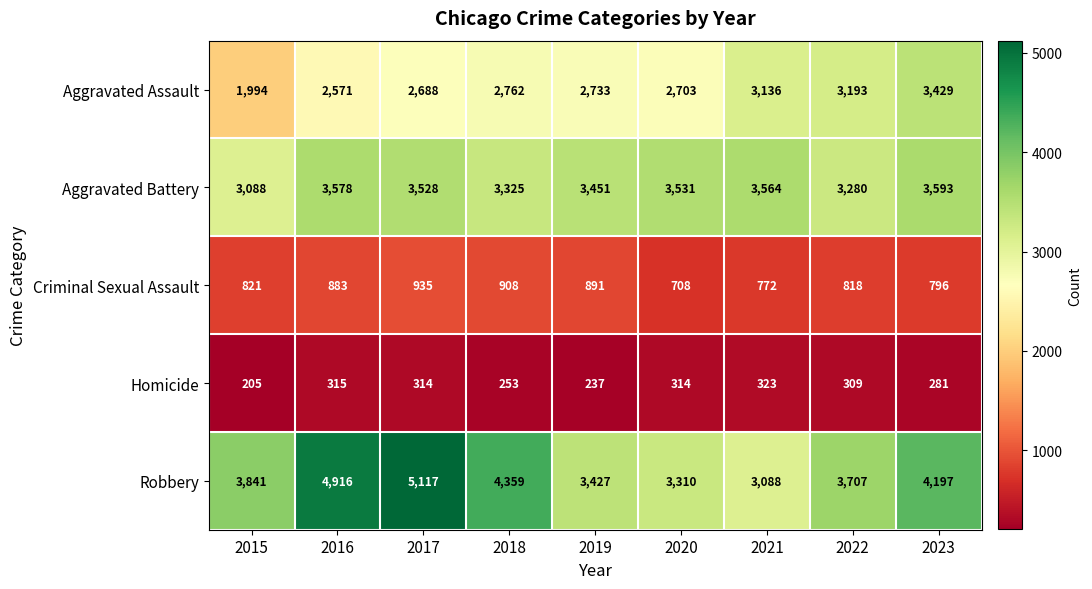

At 2015, list the series in order from smallest to largest.

Homicide, Criminal Sexual Assault, Aggravated Assault, Aggravated Battery, Robbery